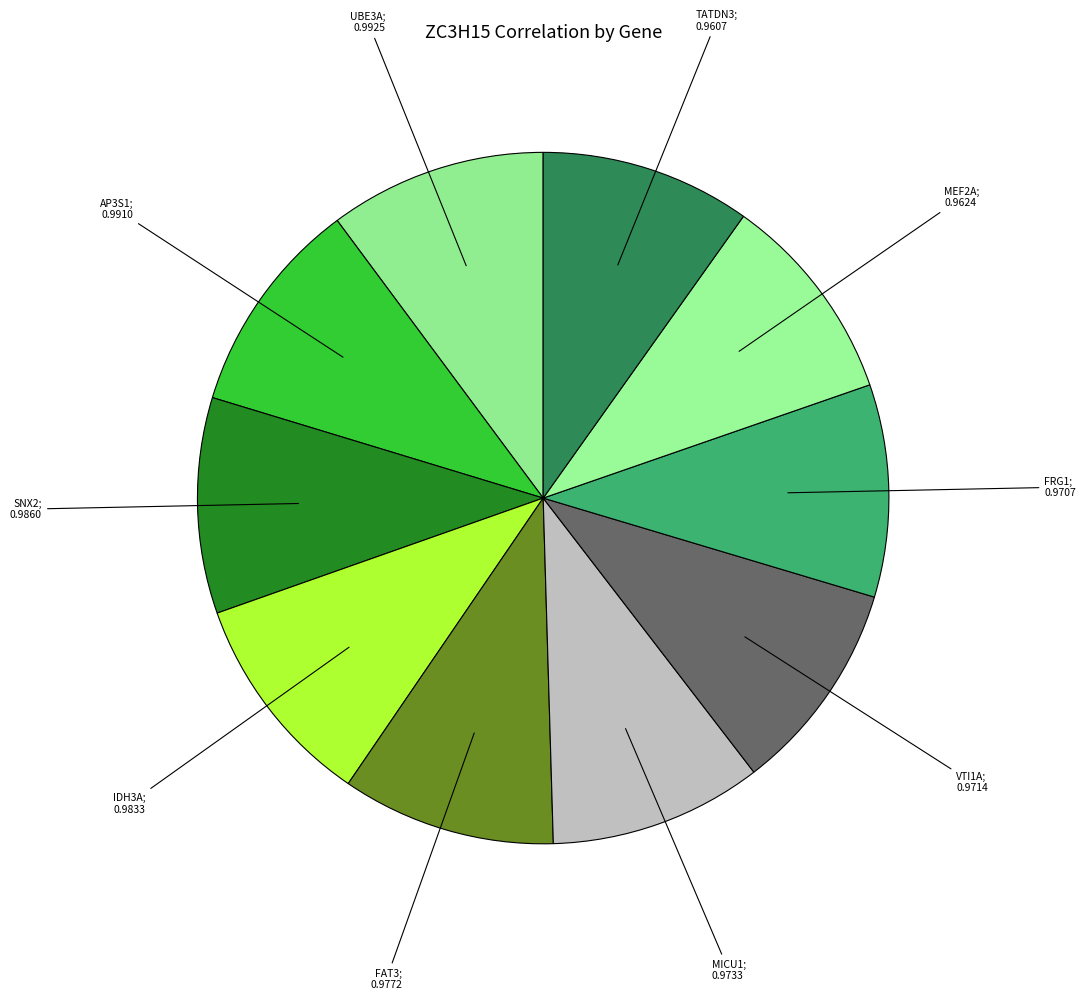

How many segments does this pie chart have?

10